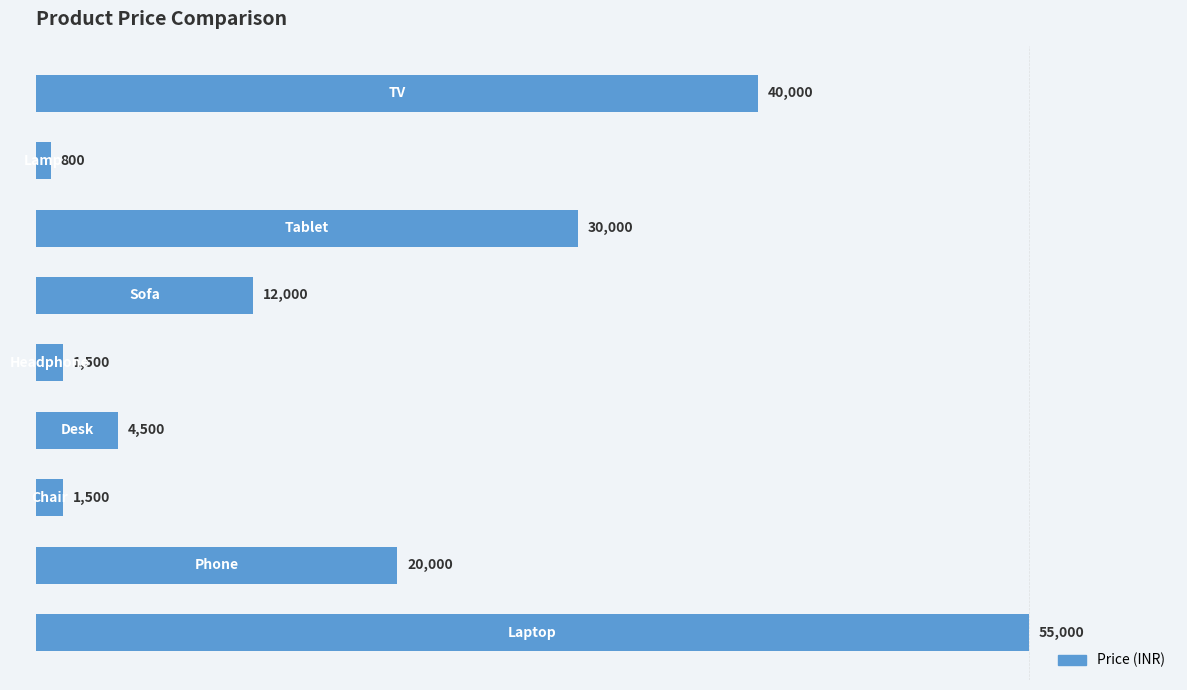

Reading top to bottom, transcribe all the data shown in this chart.

40000	800	30000	12000	1500	4500	1500	20000	55000